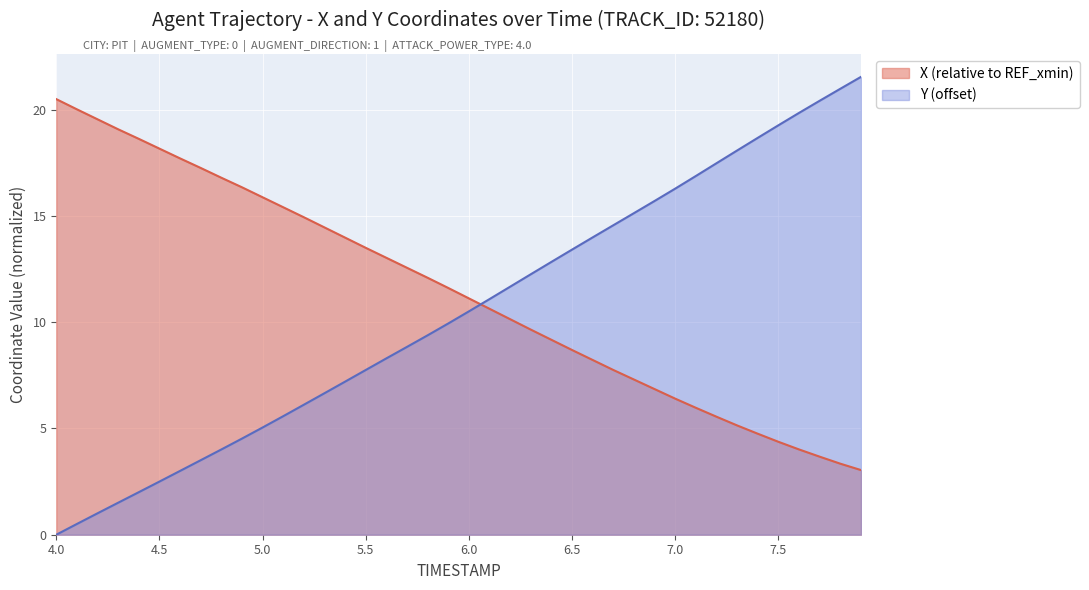

Reading left to right, transcribe all the data shown in this chart.

X: 20.5	20.0	19.6	19.1	18.6	18.2	17.7	17.3	16.8	16.4	15.9	15.4	14.9	14.5	14.0	13.5	13.0	12.6	12.1	11.6	11.1	10.6	10.1	9.7	9.2	8.7	8.2	7.8	7.3	6.9	6.4	6.0	5.6	5.1	4.8	4.4	4.0	3.7	3.3	3.0
Y: 0.0	0.5	1.0	1.5	2.0	2.5	3.0	3.5	4.0	4.5	5.0	5.6	6.1	6.7	7.2	7.8	8.3	8.8	9.4	9.9	10.5	11.1	11.7	12.3	12.8	13.4	14.0	14.6	15.1	15.7	16.3	16.9	17.5	18.1	18.7	19.3	19.9	20.4	21.0	21.6